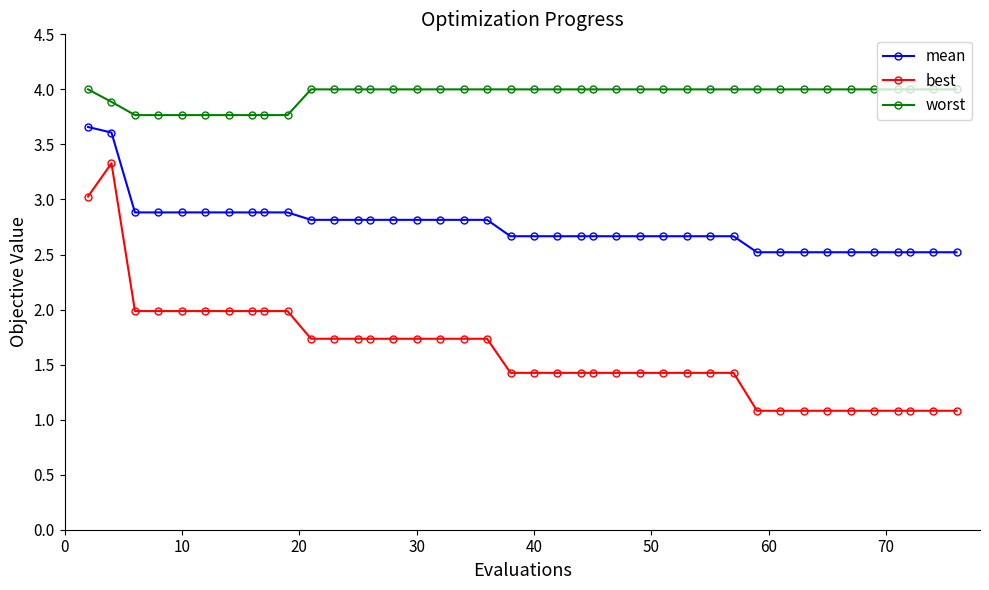

What is the smallest value displayed?

1.1